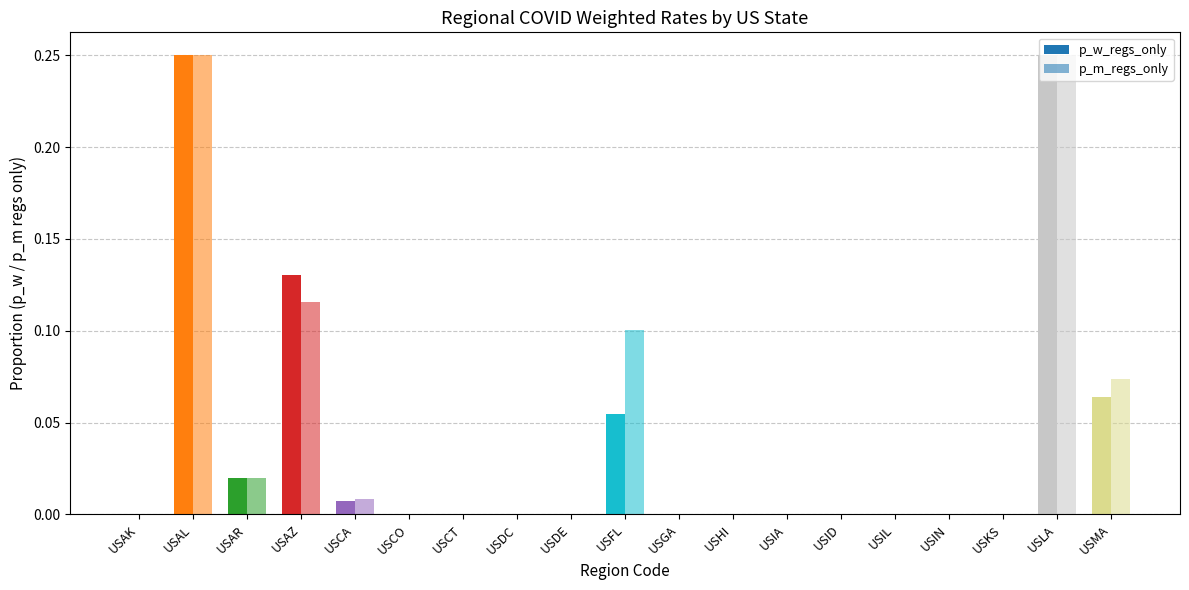

Are the bars grouped side by side (vs. stacked)?

Yes